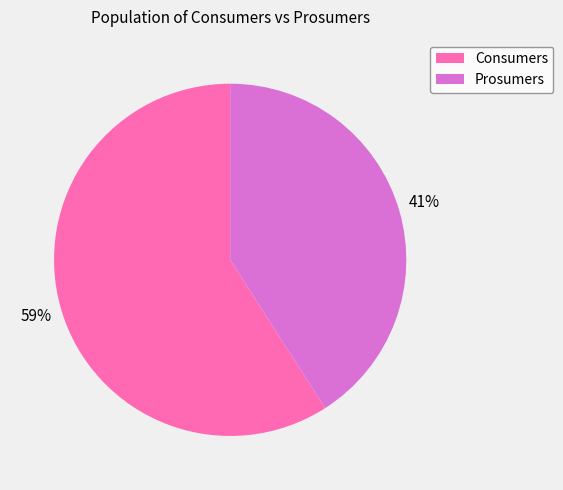

How many segments does this pie chart have?

2